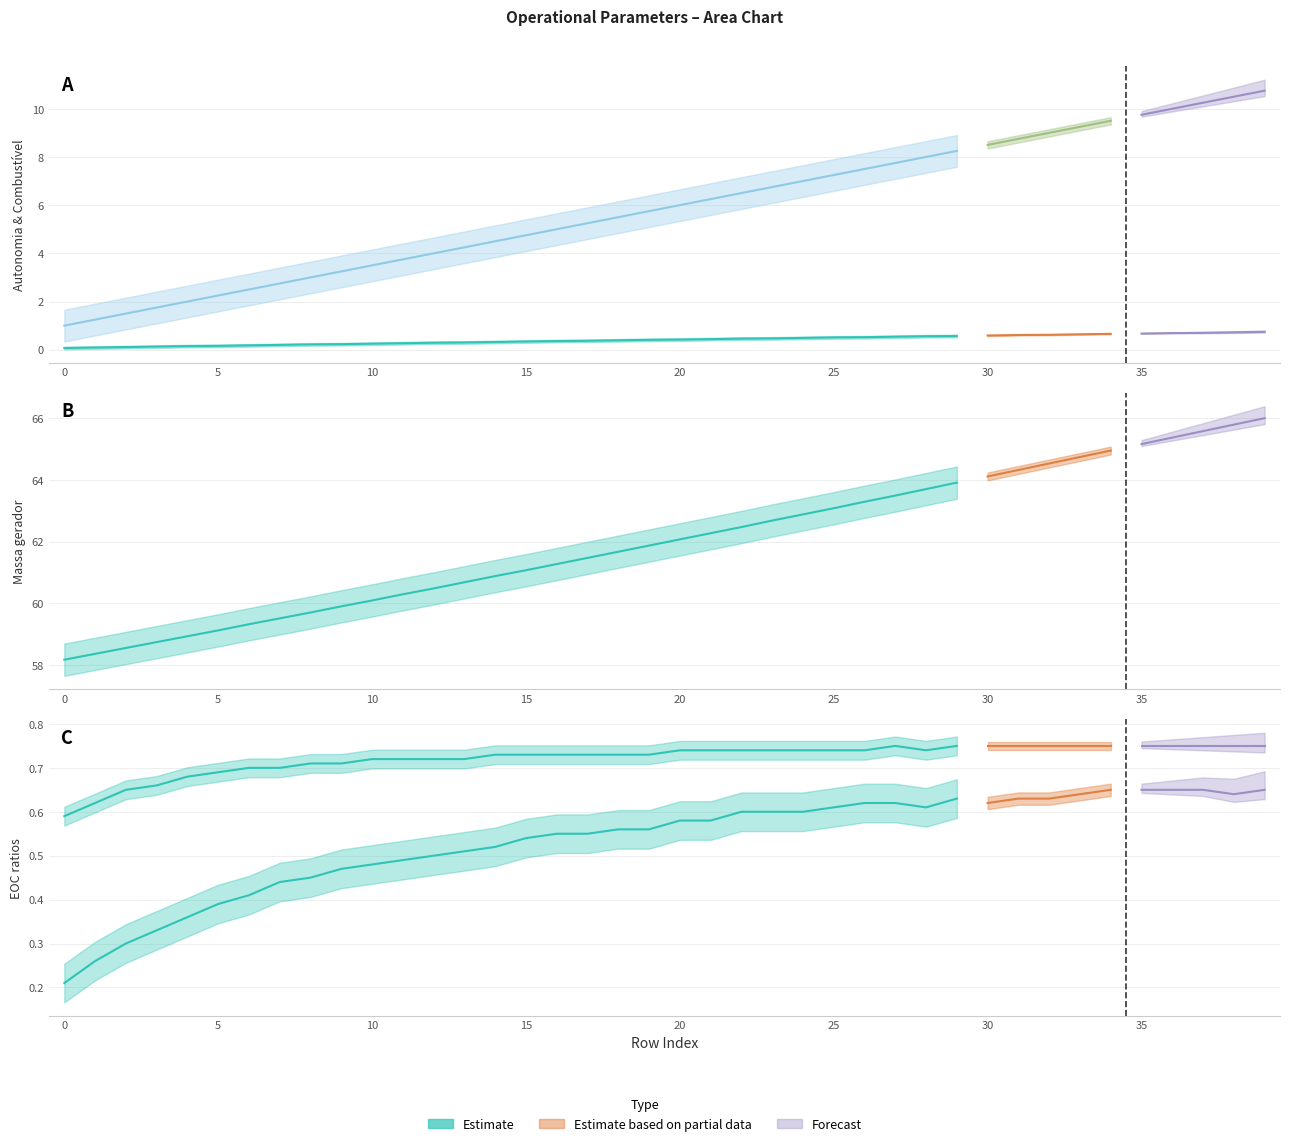

How many data points in Combustivel [kg] are above 6?

19